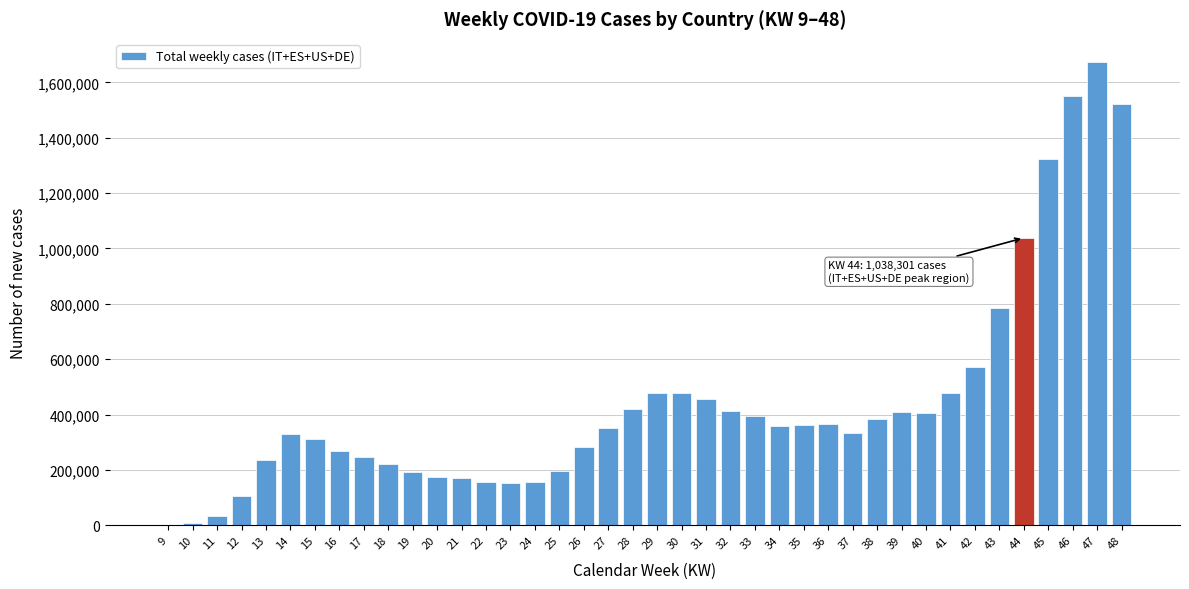

What is the greatest value displayed?

1673834